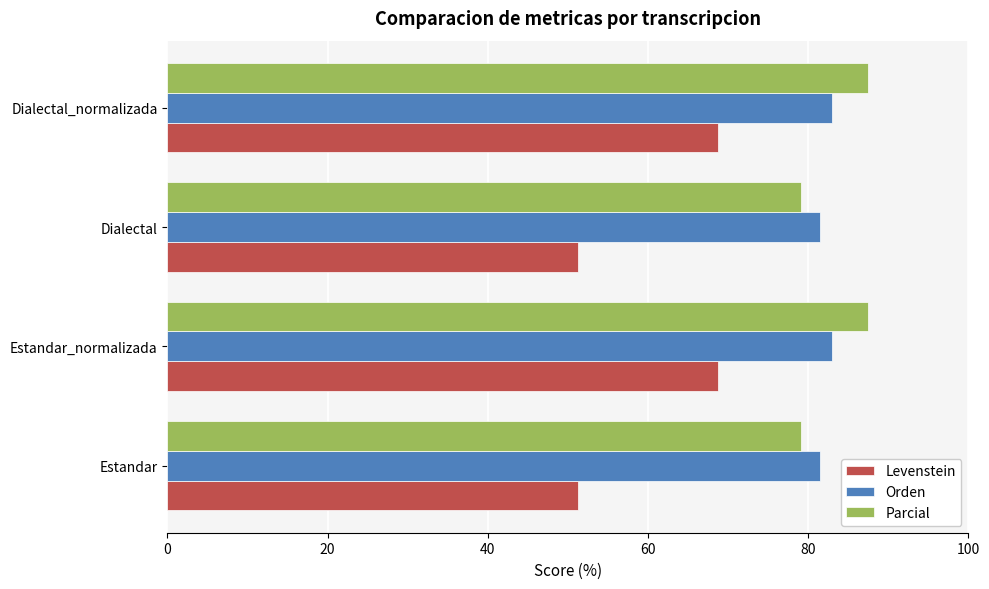

At how many categories does at least one series exceed 67?

4